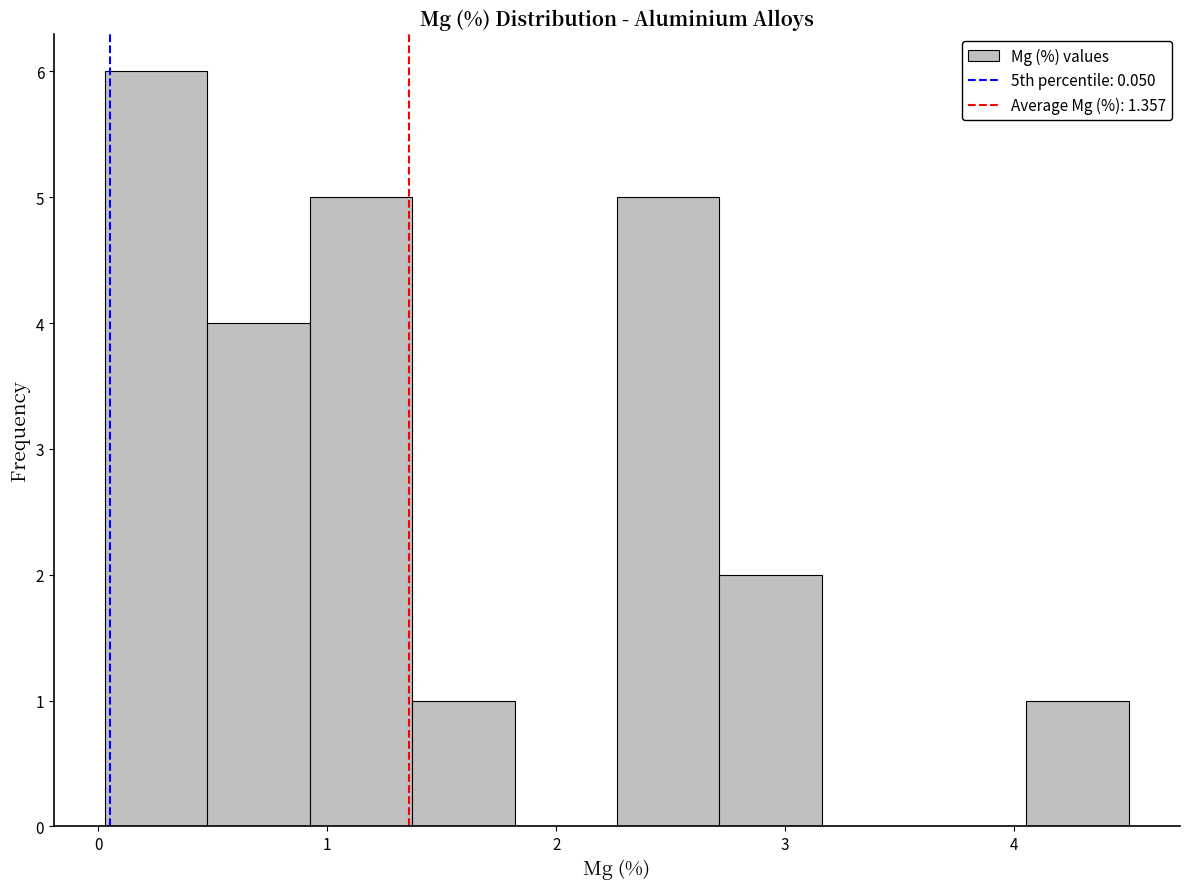

Over which range of the x-axis is the bar tallest?

0.0 to 0.5